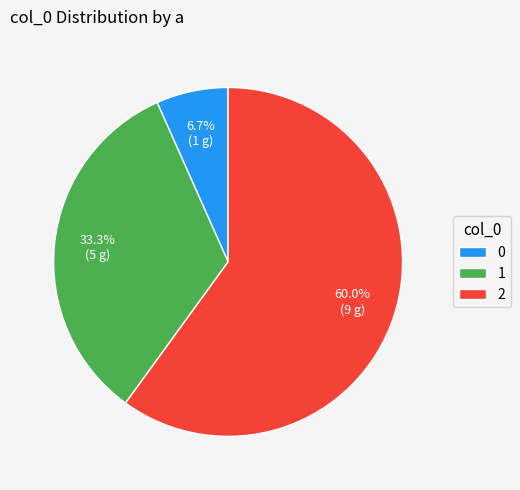

Between 0 and 1, which is larger?

1